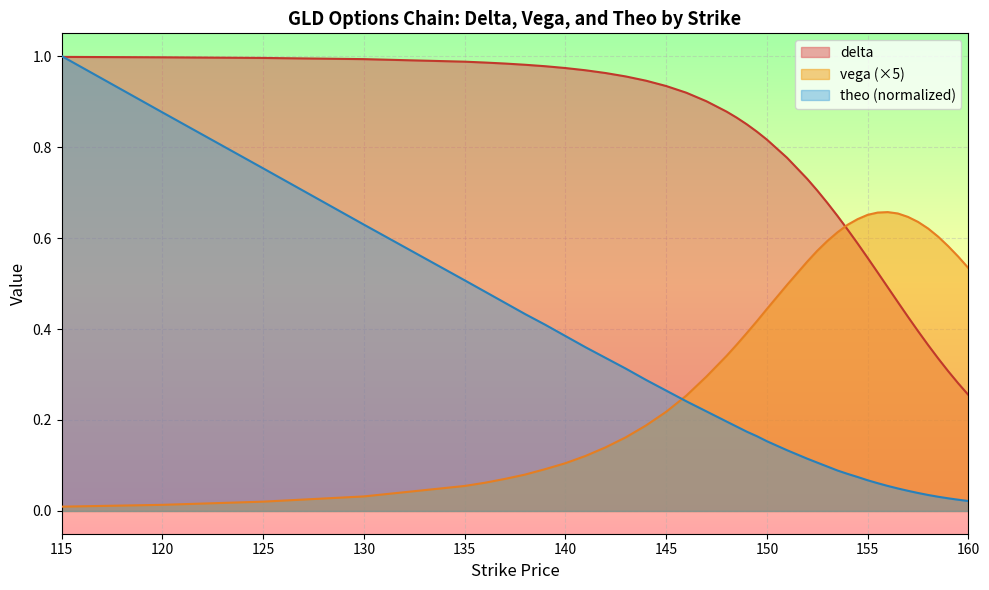

How many lines are shown in the chart?

3